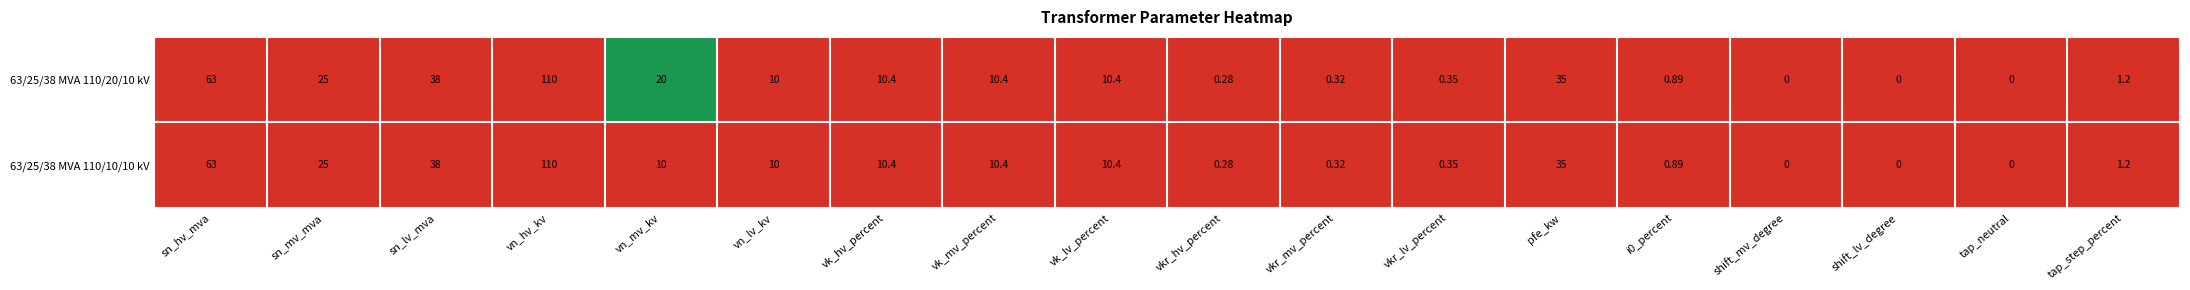

Where does the 63/25/38 MVA 110/20/10 kV series first go above 10?

sn_hv_mva